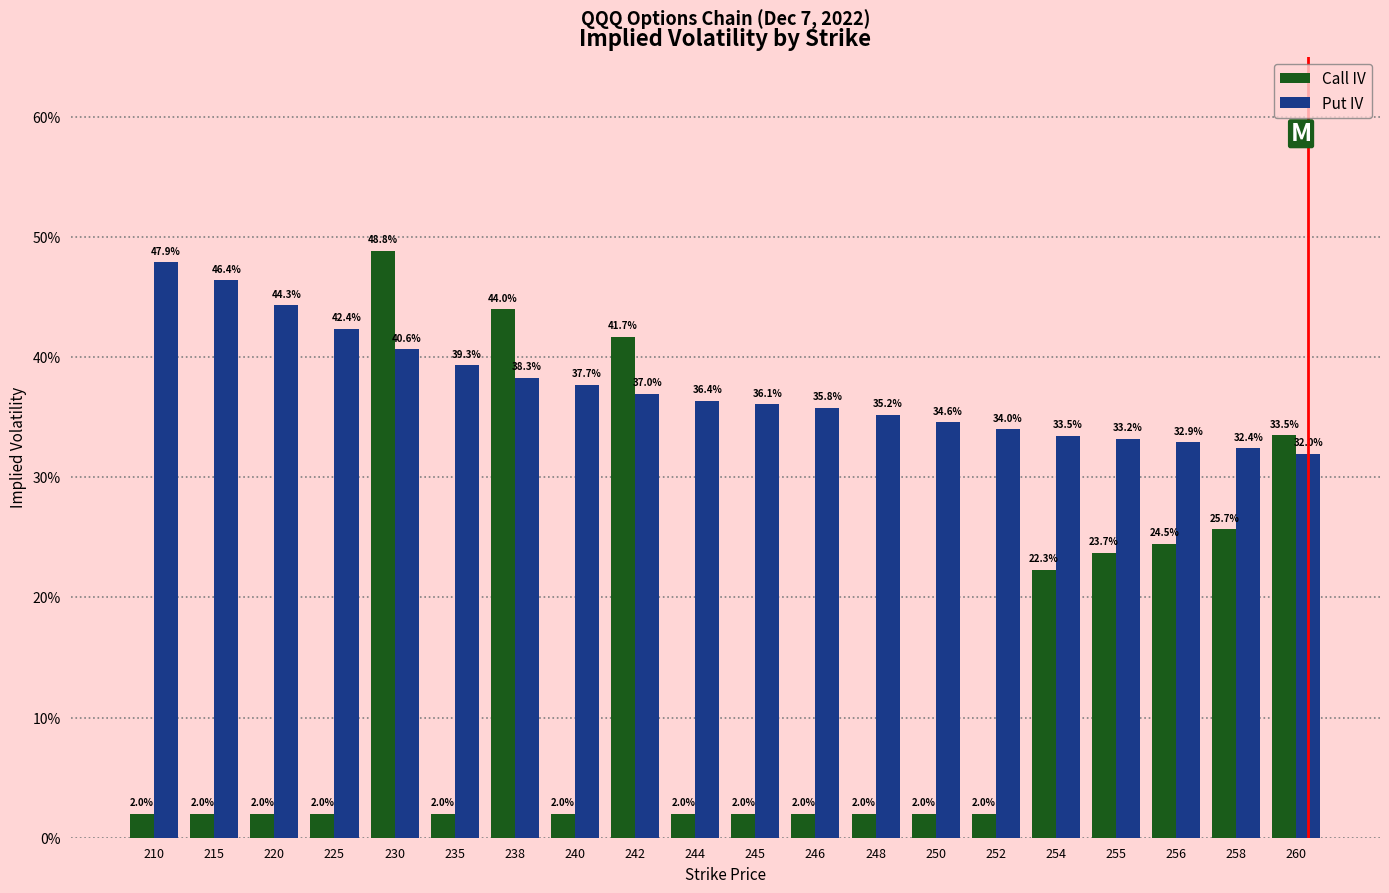

Rank the series by their average value, from highest to lowest.

Put IV, Call IV